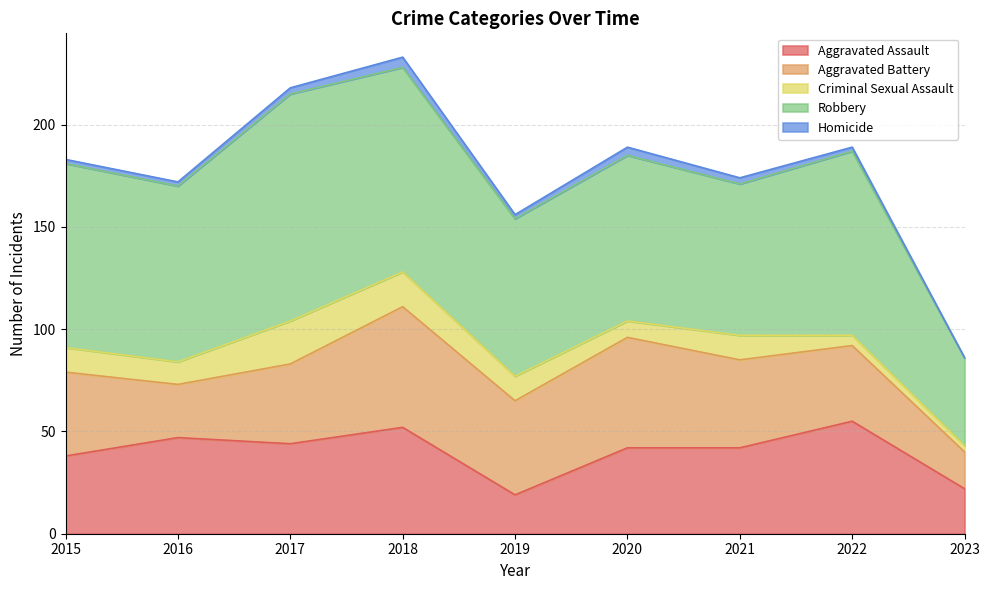

At which label is Aggravated Battery closest to 38?

2017